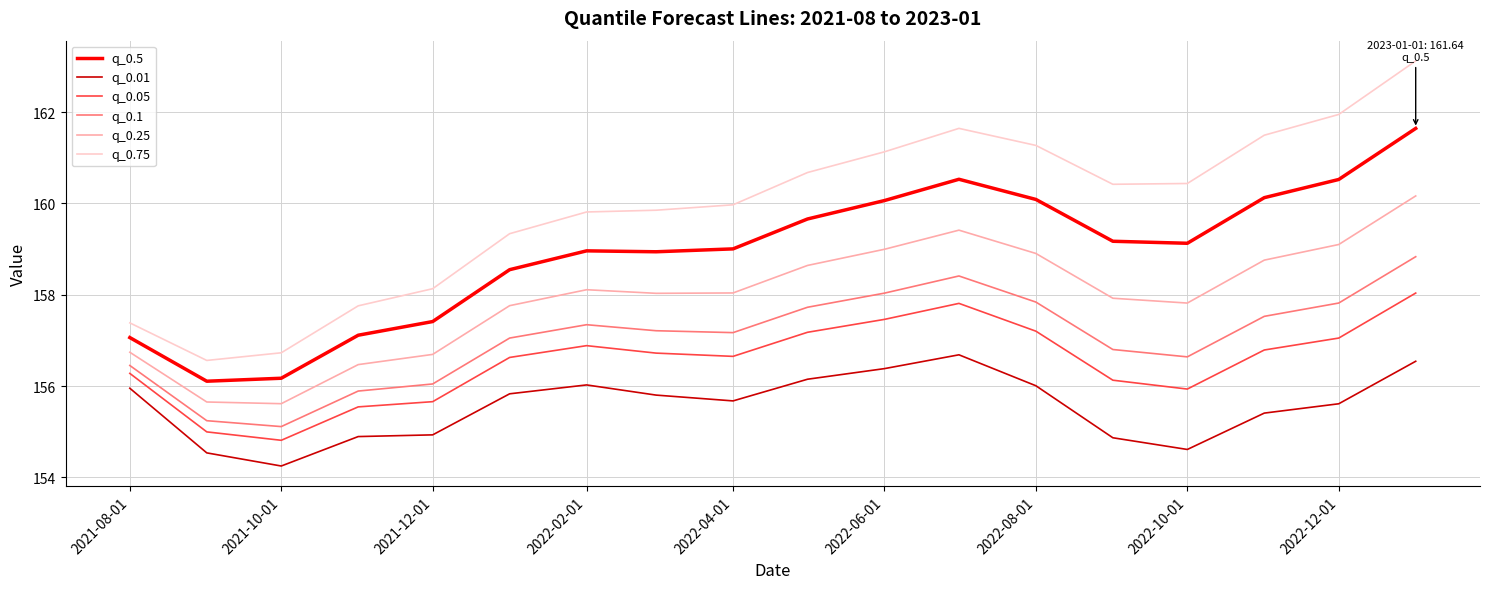

What is the minimum value shown in the chart?

154.2